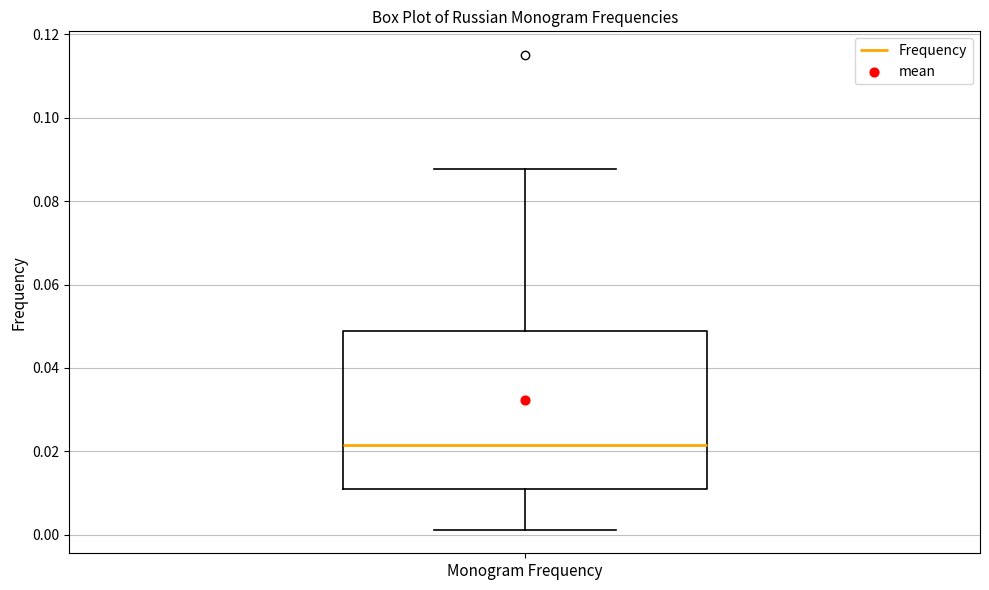

Transcribe this box plot: give where the median line is, the range the box spans, and where the two whiskers end, as read against the y-axis. The values are not printed on the chart, so give them approximately, as read against the axis.

median 0.022, box 0.010 to 0.048, whiskers 0.002 to 0.088